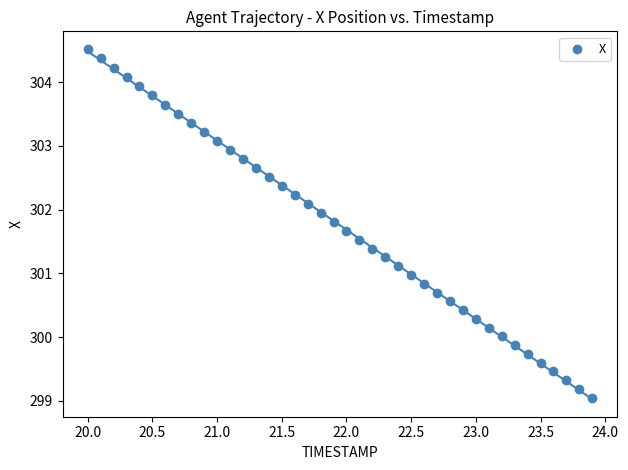

What is the range of Y values (max minus min)?

5.5